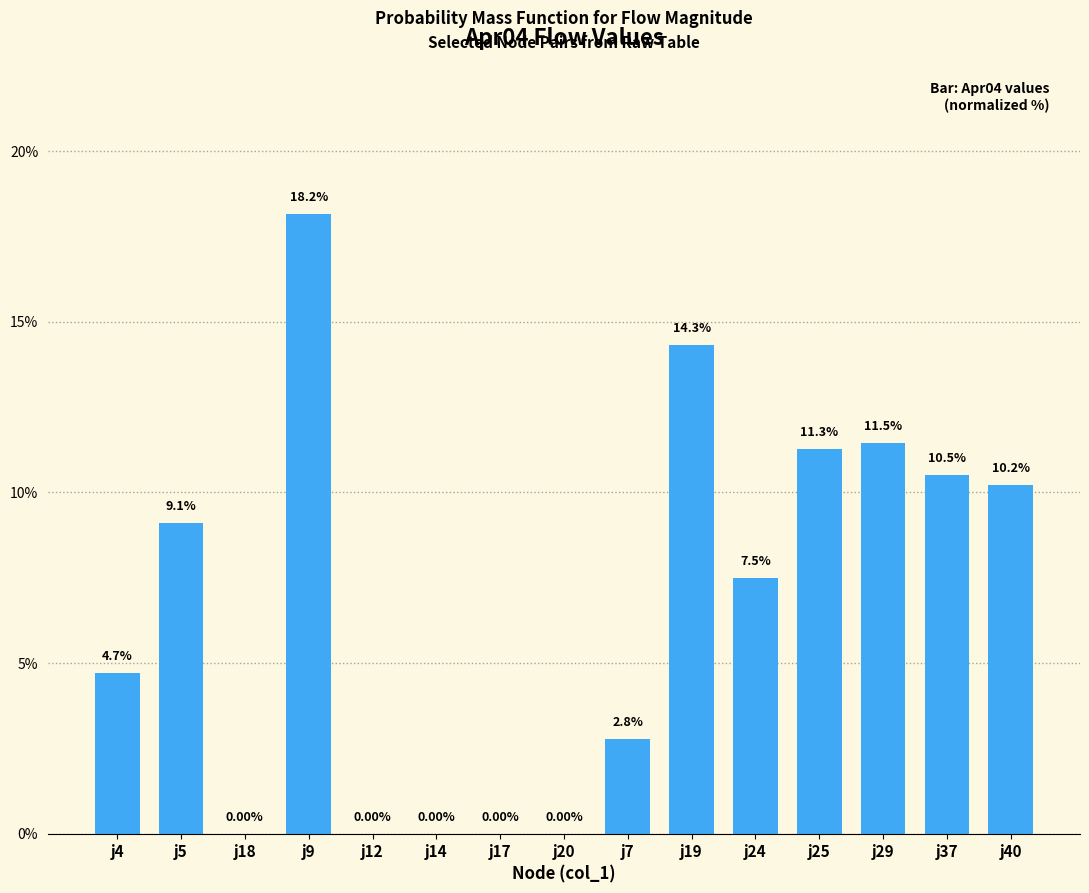

What is the change in value from j14 to j24?

+7.5